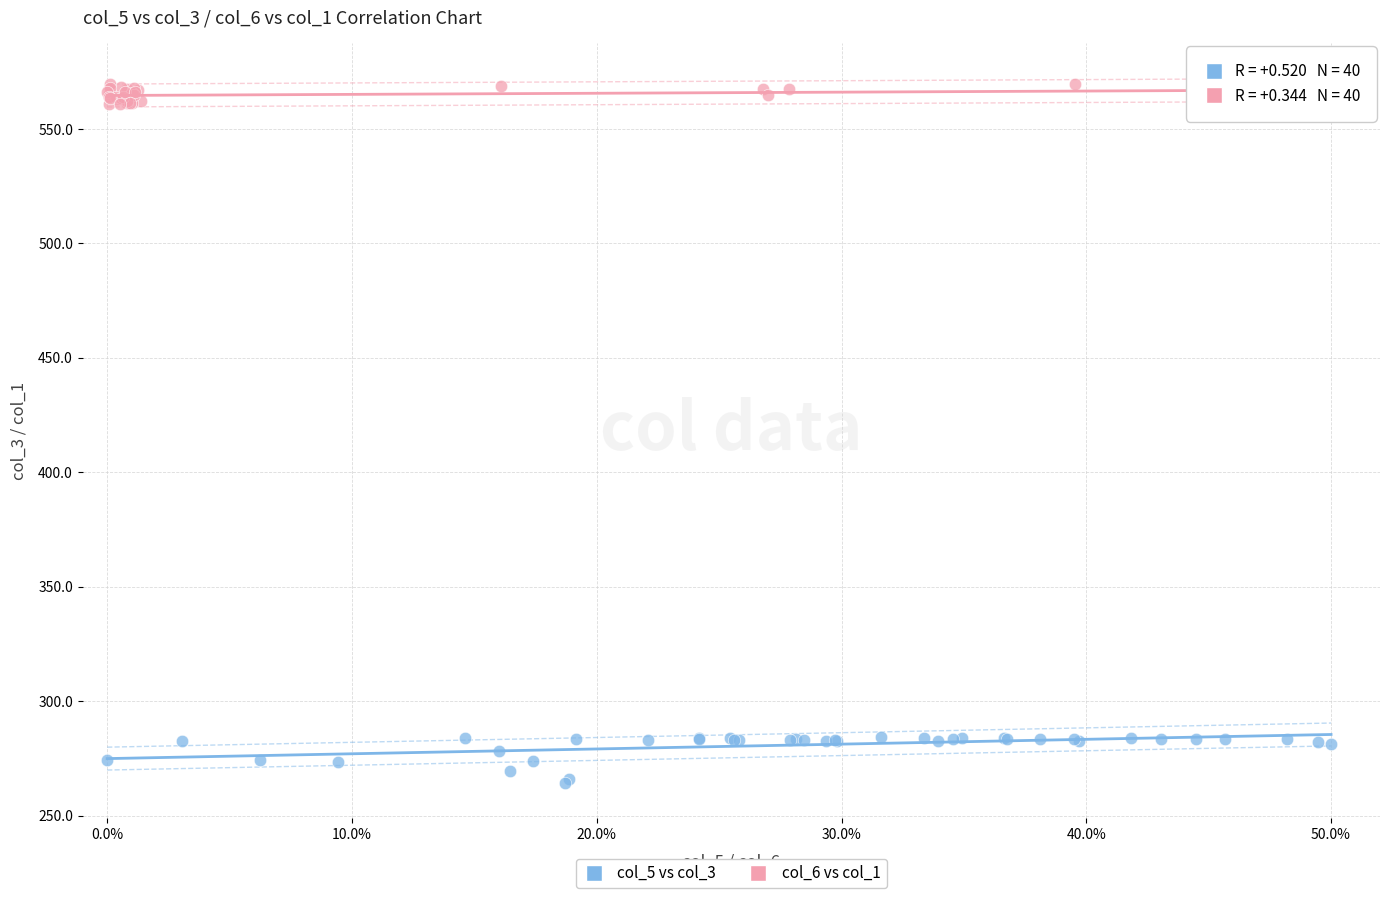

What are all the series names shown in the legend?

col_5 vs col_3, col_6 vs col_1